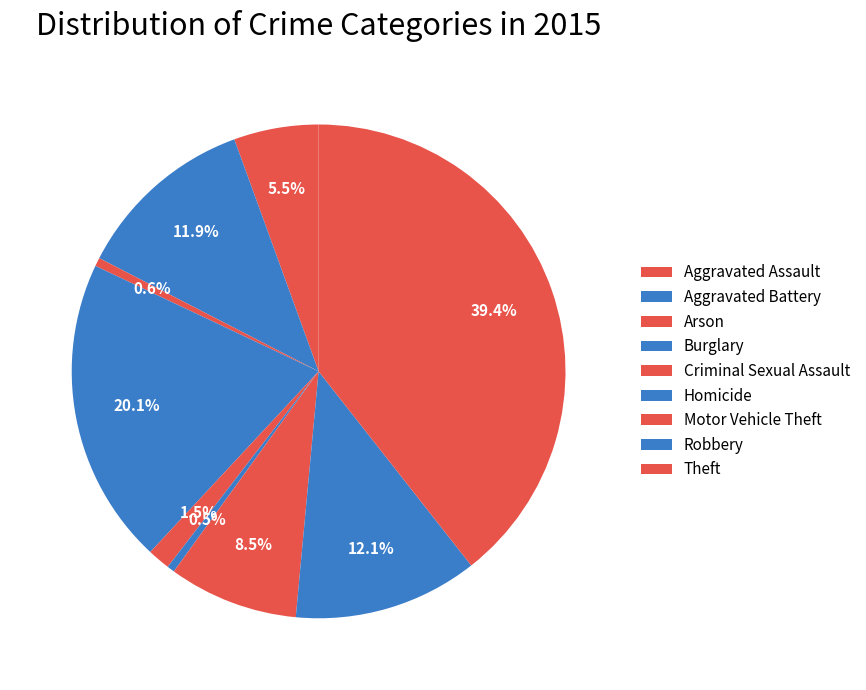

Is there any slice that represents more than half of the pie?

No